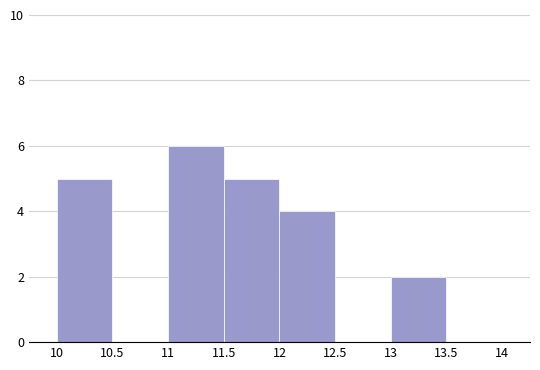

Reading left to right, transcribe this chart: for each bar, give the range it covers on the x-axis and its height. The values are not printed on the chart, so give them approximately, as read against the axis.

10 to 10.5: 5
10.5 to 11: 0
11 to 11.5: 6
11.5 to 12: 5
12 to 12.5: 4
12.5 to 13: 0
13 to 13.5: 2
13.5 to 14: 0